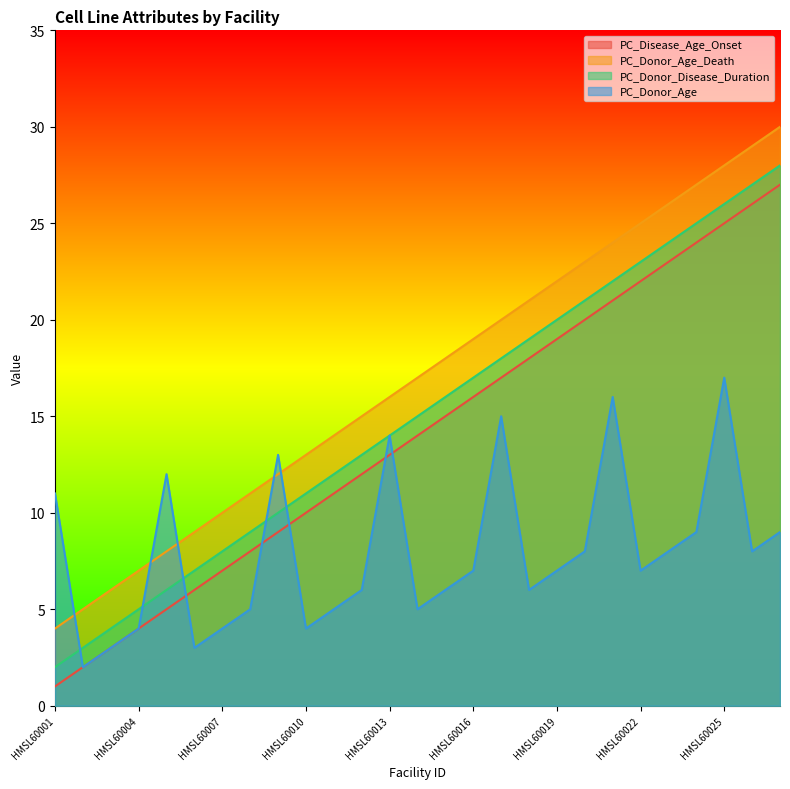

Reading left to right, what are all the values shown in this chart?

PC_Disease_Age_Onset: HMSL60001=1	HMSL60002=2	HMSL60003=3	HMSL60004=4	HMSL60005=5	HMSL60006=6	HMSL60007=7	HMSL60008=8	HMSL60009=9	HMSL60010=10	HMSL60011=11	HMSL60012=12	HMSL60013=13	HMSL60014=14	HMSL60015=15	HMSL60016=16	HMSL60017=17	HMSL60018=18	HMSL60019=19	HMSL60020=20	HMSL60021=21	HMSL60022=22	HMSL60023=23	HMSL60024=24	HMSL60025=25	HMSL60026=26	HMSL60027=27
PC_Donor_Age_Death: HMSL60001=4	HMSL60002=5	HMSL60003=6	HMSL60004=7	HMSL60005=8	HMSL60006=9	HMSL60007=10	HMSL60008=11	HMSL60009=12	HMSL60010=13	HMSL60011=14	HMSL60012=15	HMSL60013=16	HMSL60014=17	HMSL60015=18	HMSL60016=19	HMSL60017=20	HMSL60018=21	HMSL60019=22	HMSL60020=23	HMSL60021=24	HMSL60022=25	HMSL60023=26	HMSL60024=27	HMSL60025=28	HMSL60026=29	HMSL60027=30
PC_Donor_Disease_Duration: HMSL60001=2	HMSL60002=3	HMSL60003=4	HMSL60004=5	HMSL60005=6	HMSL60006=7	HMSL60007=8	HMSL60008=9	HMSL60009=10	HMSL60010=11	HMSL60011=12	HMSL60012=13	HMSL60013=14	HMSL60014=15	HMSL60015=16	HMSL60016=17	HMSL60017=18	HMSL60018=19	HMSL60019=20	HMSL60020=21	HMSL60021=22	HMSL60022=23	HMSL60023=24	HMSL60024=25	HMSL60025=26	HMSL60026=27	HMSL60027=28
PC_Donor_Age: HMSL60001=11	HMSL60002=2	HMSL60003=3	HMSL60004=4	HMSL60005=12	HMSL60006=3	HMSL60007=4	HMSL60008=5	HMSL60009=13	HMSL60010=4	HMSL60011=5	HMSL60012=6	HMSL60013=14	HMSL60014=5	HMSL60015=6	HMSL60016=7	HMSL60017=15	HMSL60018=6	HMSL60019=7	HMSL60020=8	HMSL60021=16	HMSL60022=7	HMSL60023=8	HMSL60024=9	HMSL60025=17	HMSL60026=8	HMSL60027=9